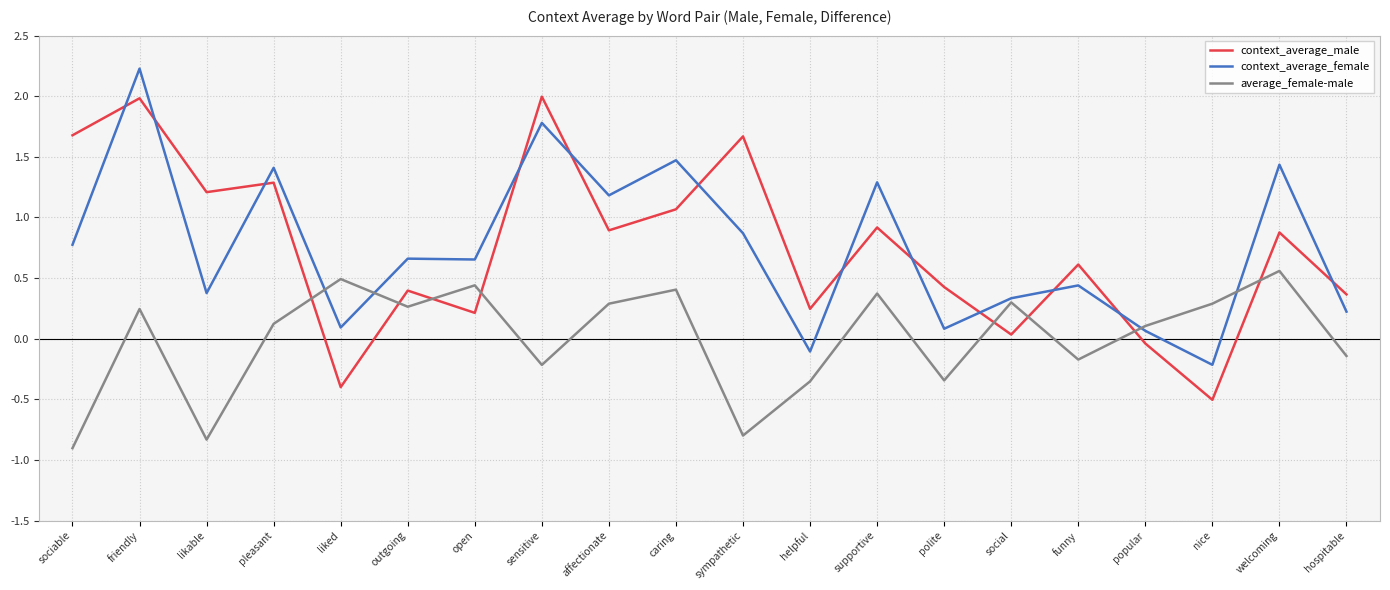

How many lines are shown in the chart?

3